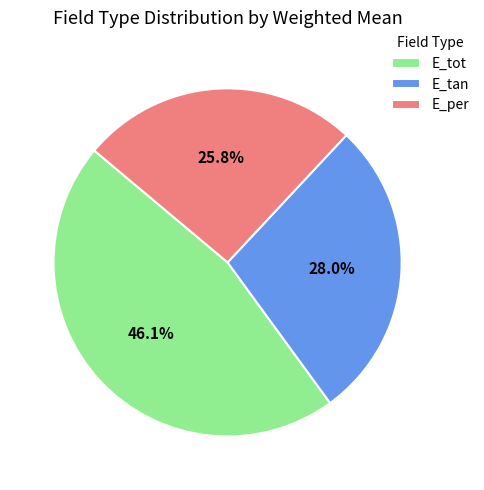

Count the number of slices in the pie.

3